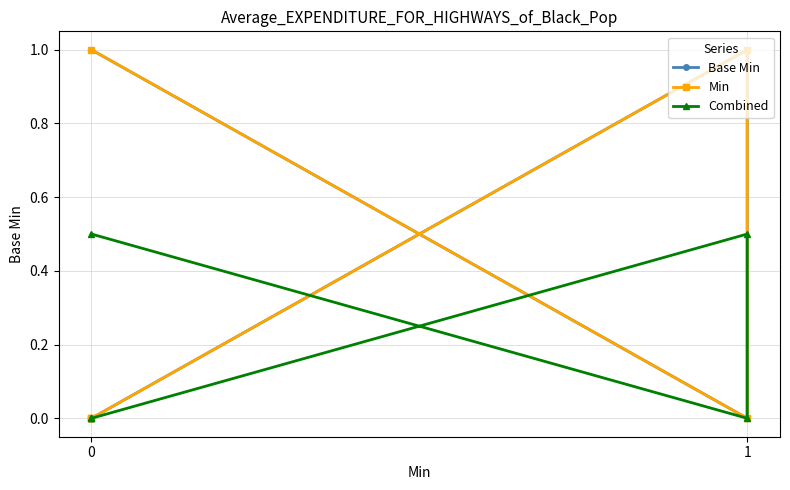

Is the value of Min at 0 greater than the value of Combined at 0?

No